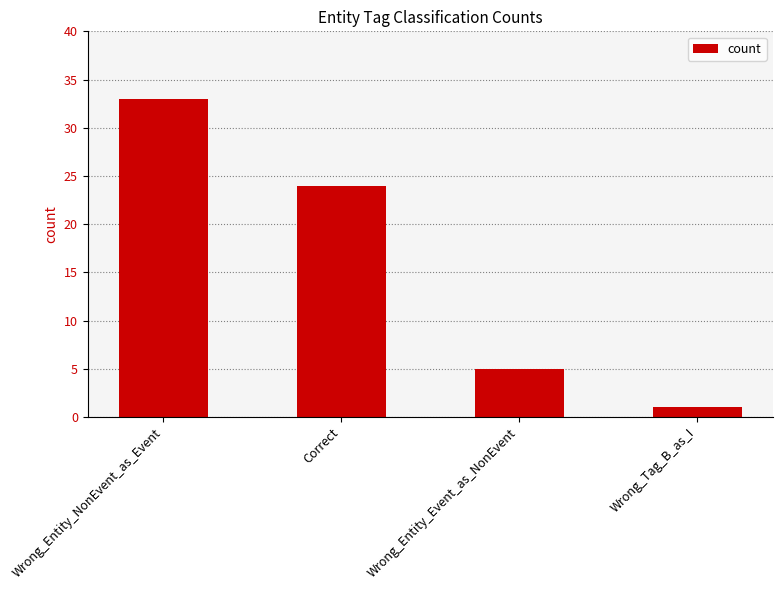

What is the average value?

16